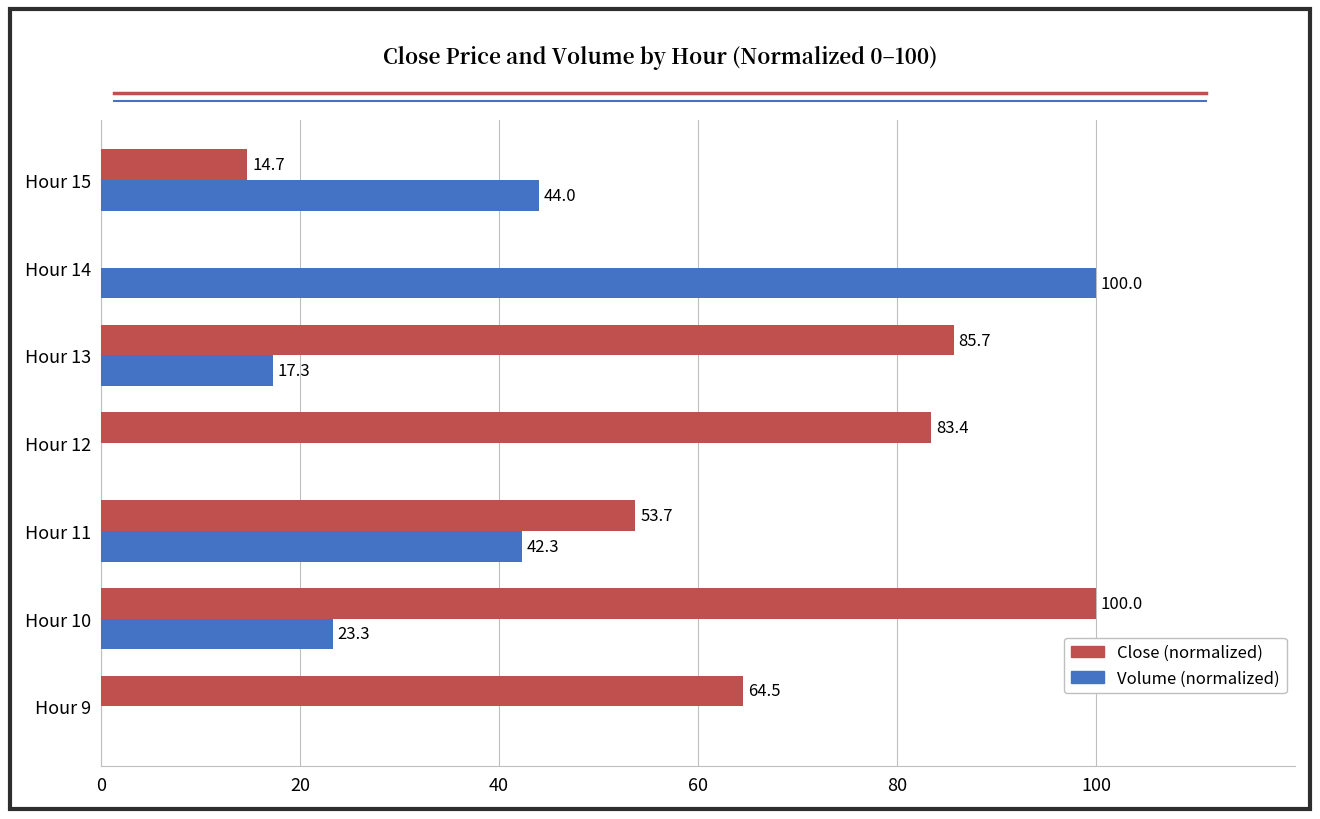

Which series has the largest total across all categories?

Close (normalized)